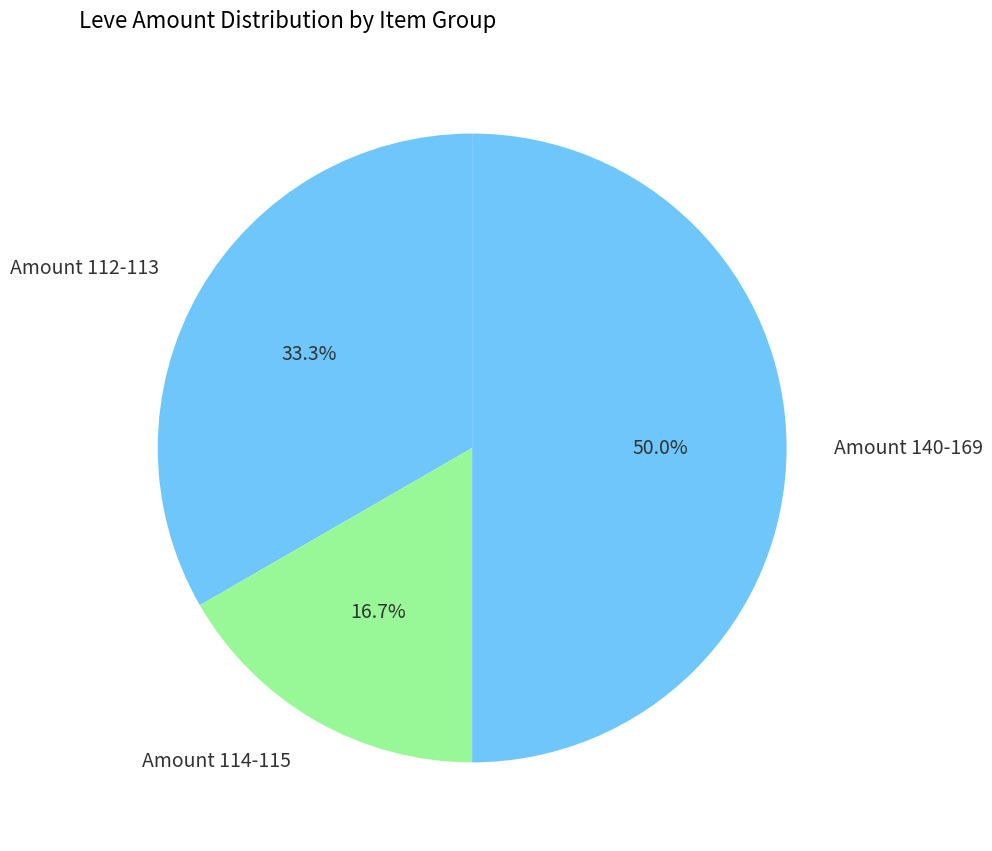

Between Amount 112-113 and Amount 140-169, which is larger?

Amount 140-169